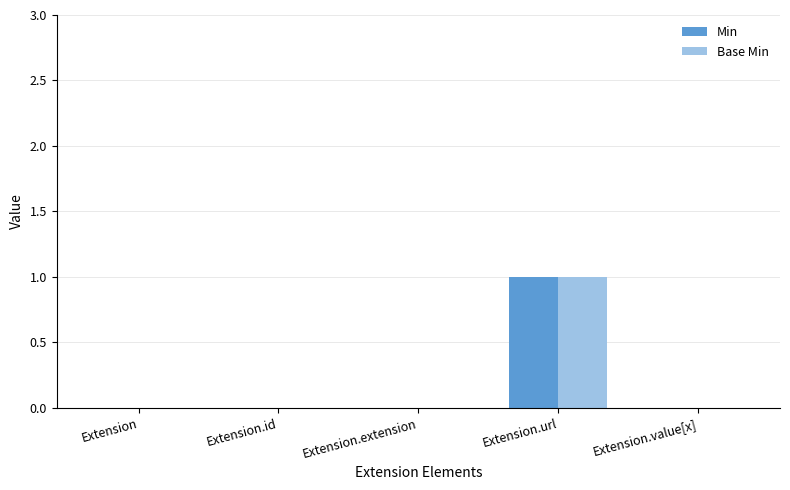

The value of Base Min at Extension.id is 0. True or false?

True